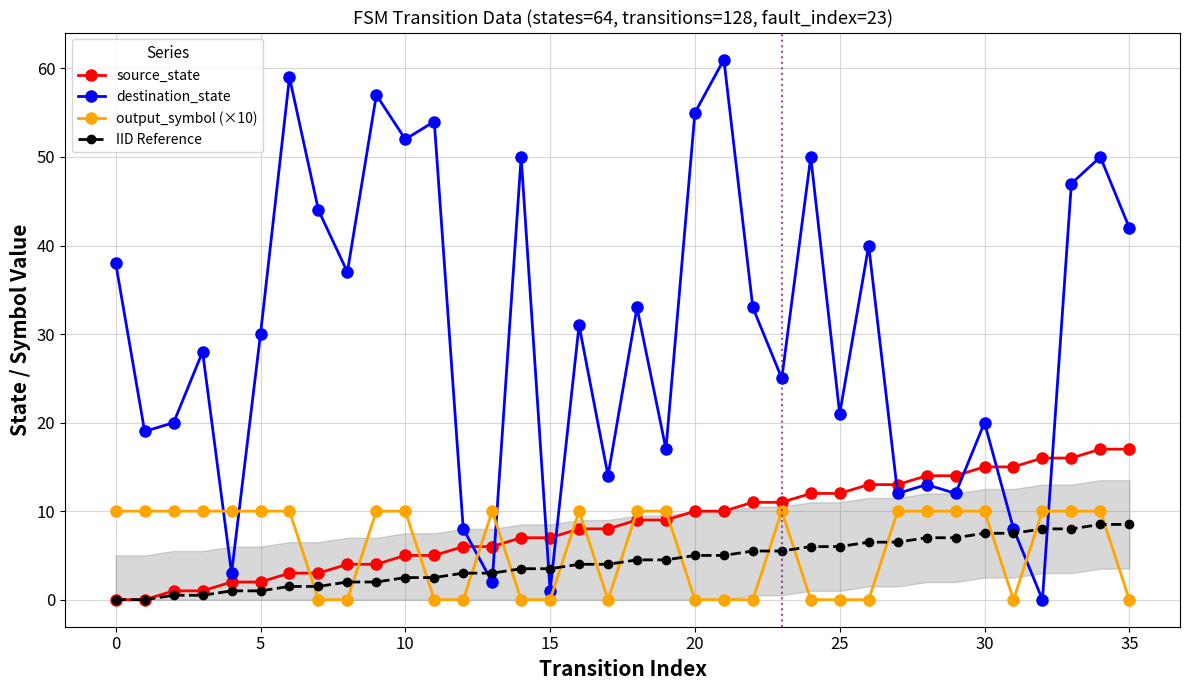

List the series in order of their peak value, highest first.

destination_state, source_state, output_symbol (×10), IID Reference